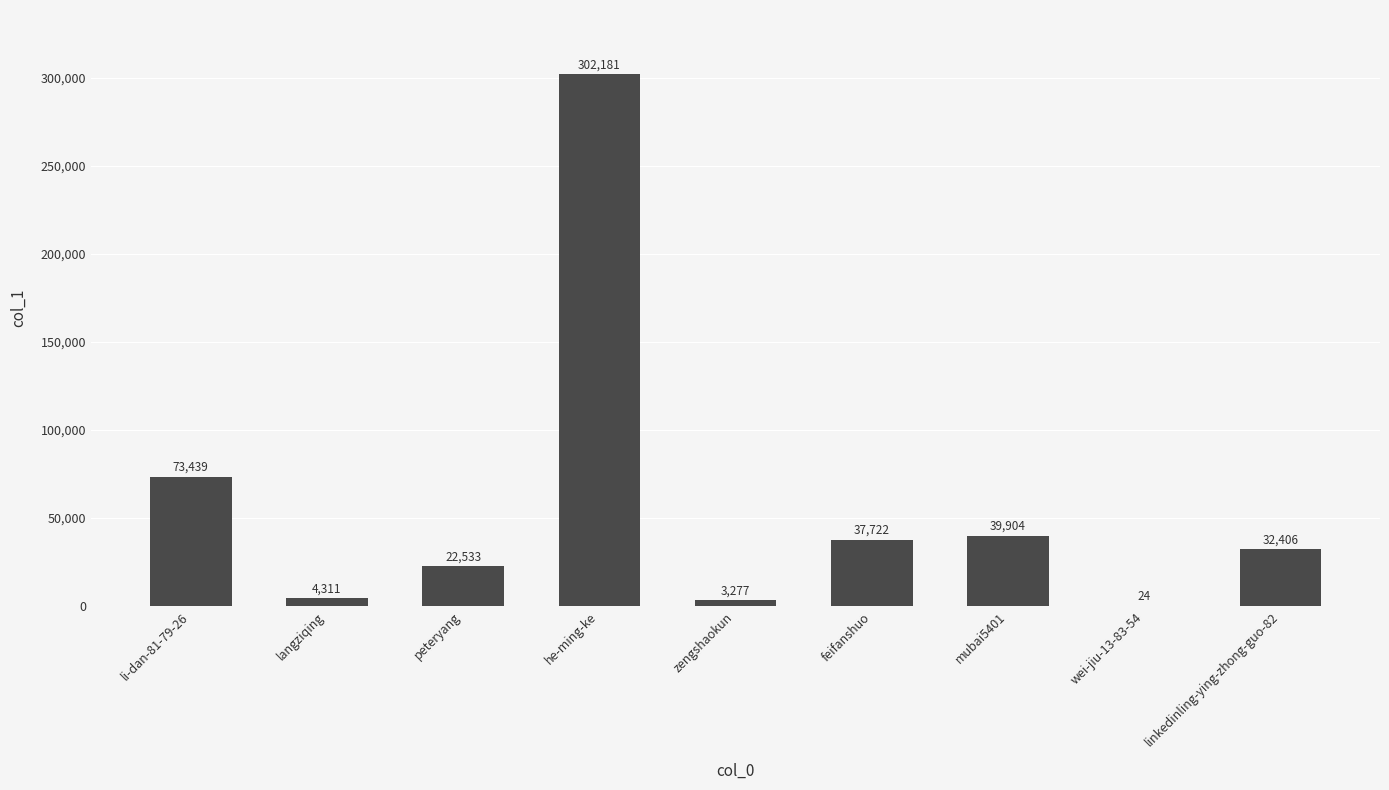

The chart shows a value of 73439 at li-dan-81-79-26. True or false?

True